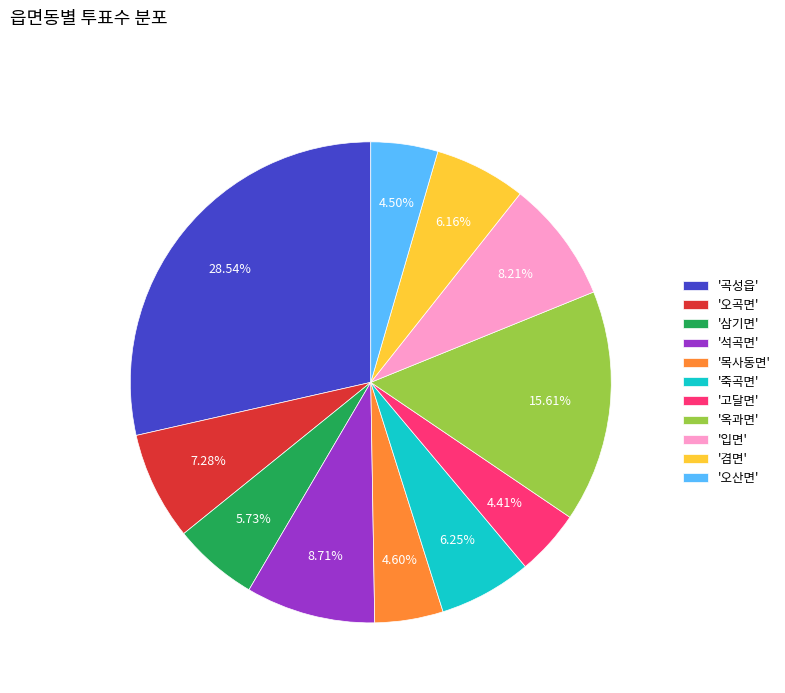

Combined, do '옥과면' and '입면' account for over 50%?

No